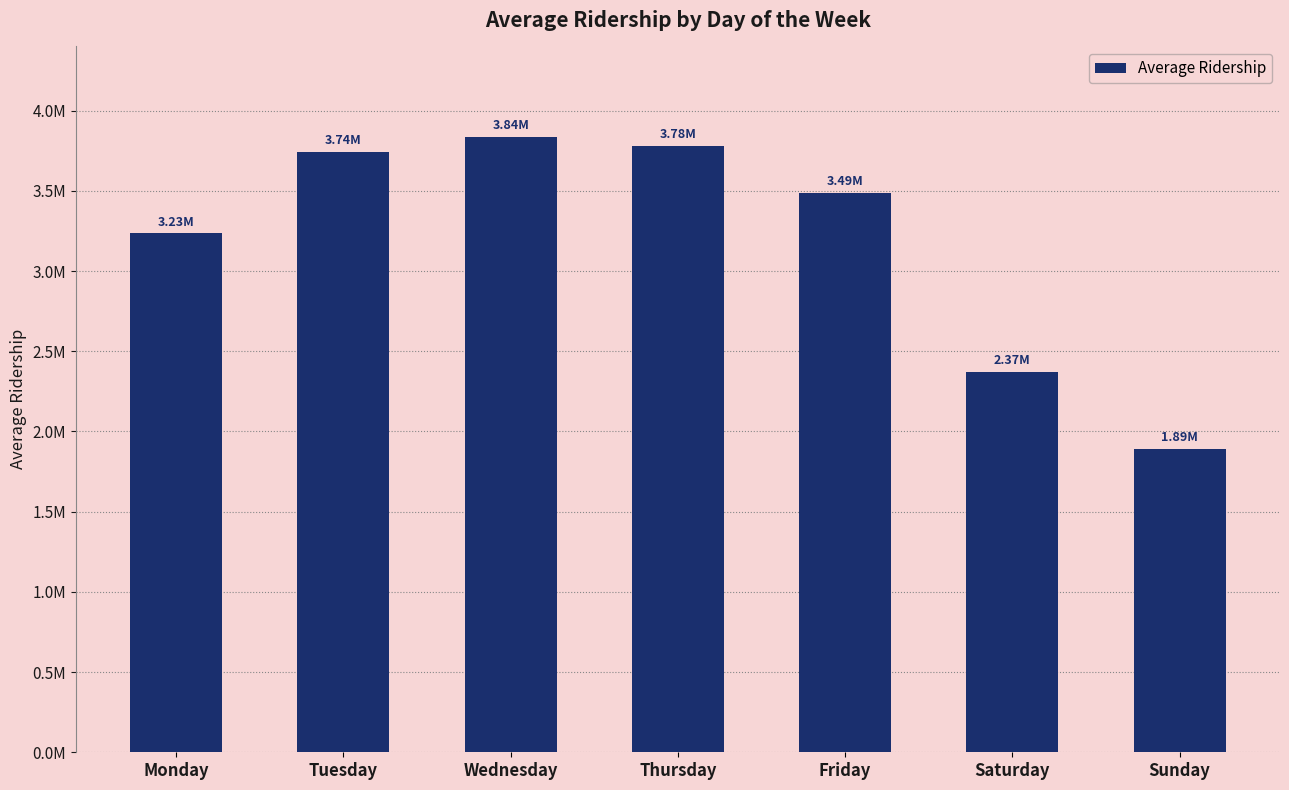

Reading left to right, transcribe all the data shown in this chart.

3234786.5	3743227.4	3836022.1	3780170.7	3485042.3	2372255.0	1891815.4